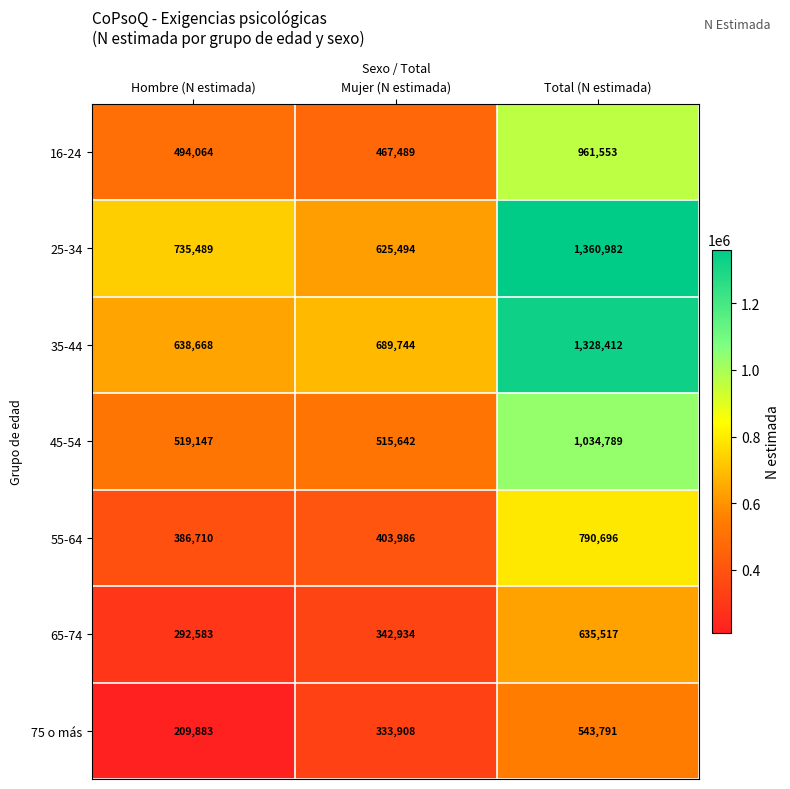

Which category has the lowest value in the 45-54 series?

Mujer (N estimada)